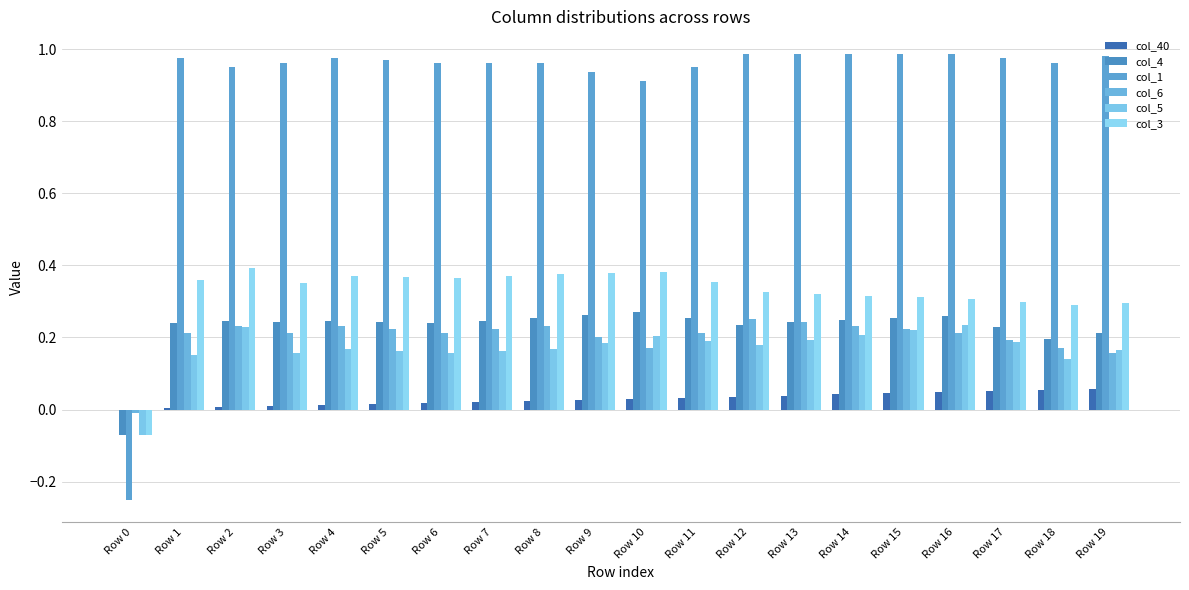

What is the sum of all col_5 values?

3.4